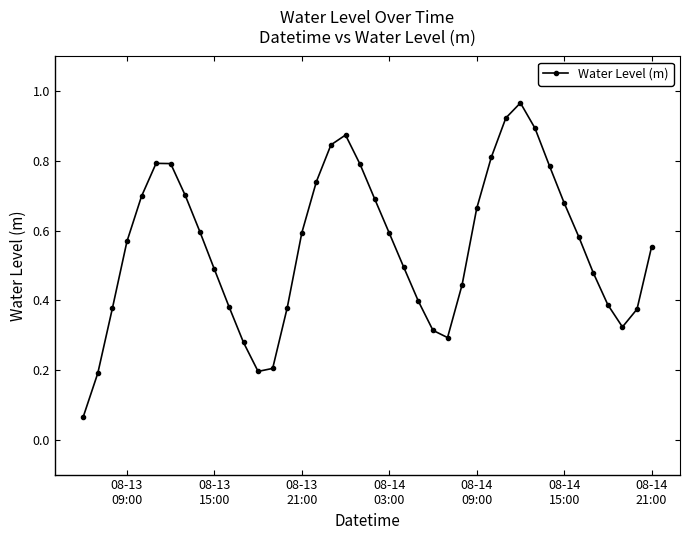

Does the chart have visible grid lines?

No